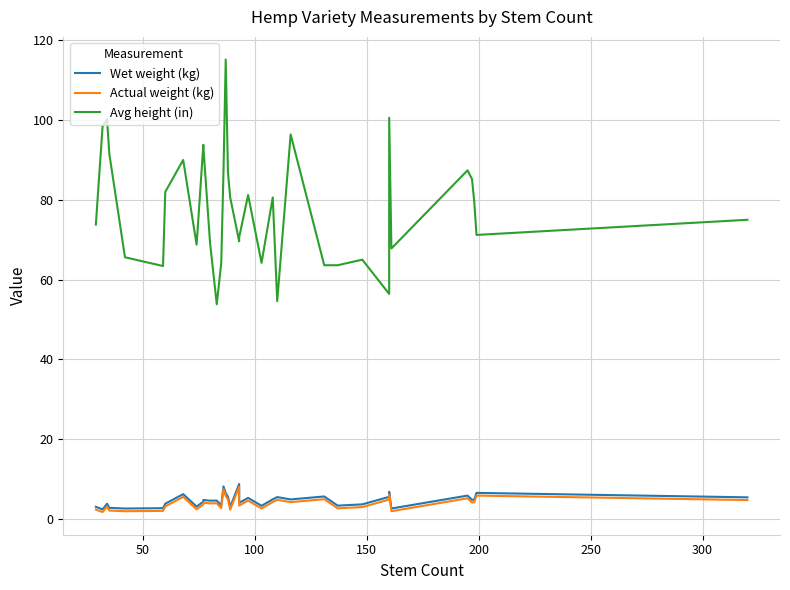

What are all the series names shown in the legend?

Wet weight (kg), Actual weight (kg), Avg height (in)